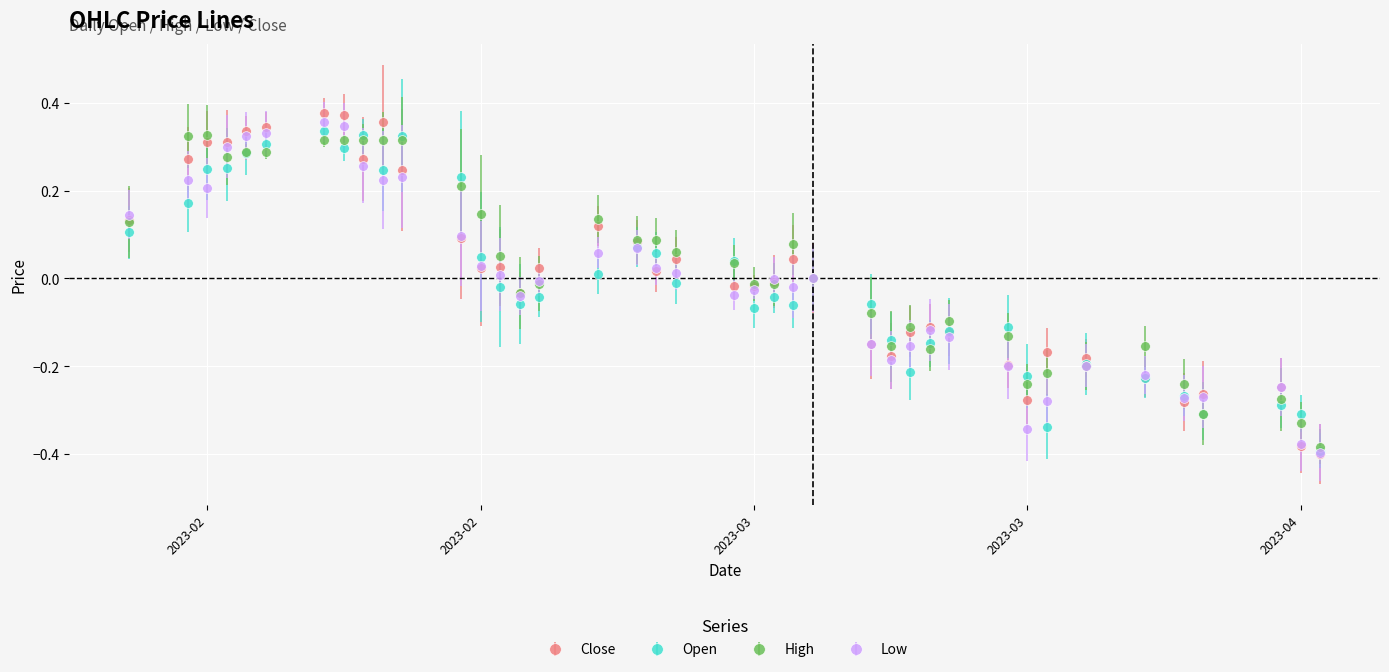

What is the smallest value displayed?

-0.4